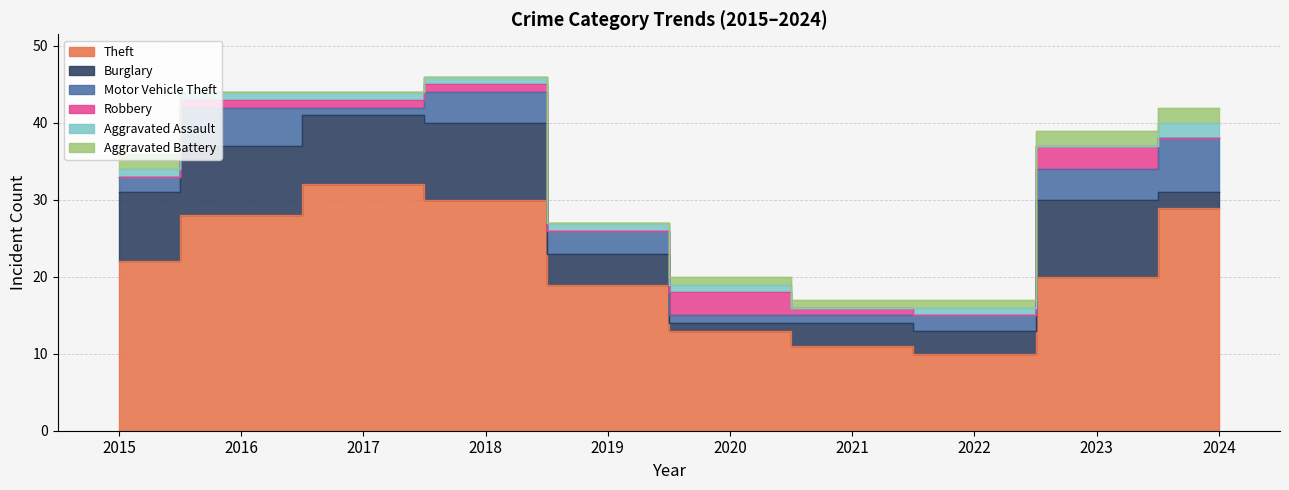

What is the value of the Aggravated Battery point at the 10th from the left?

2